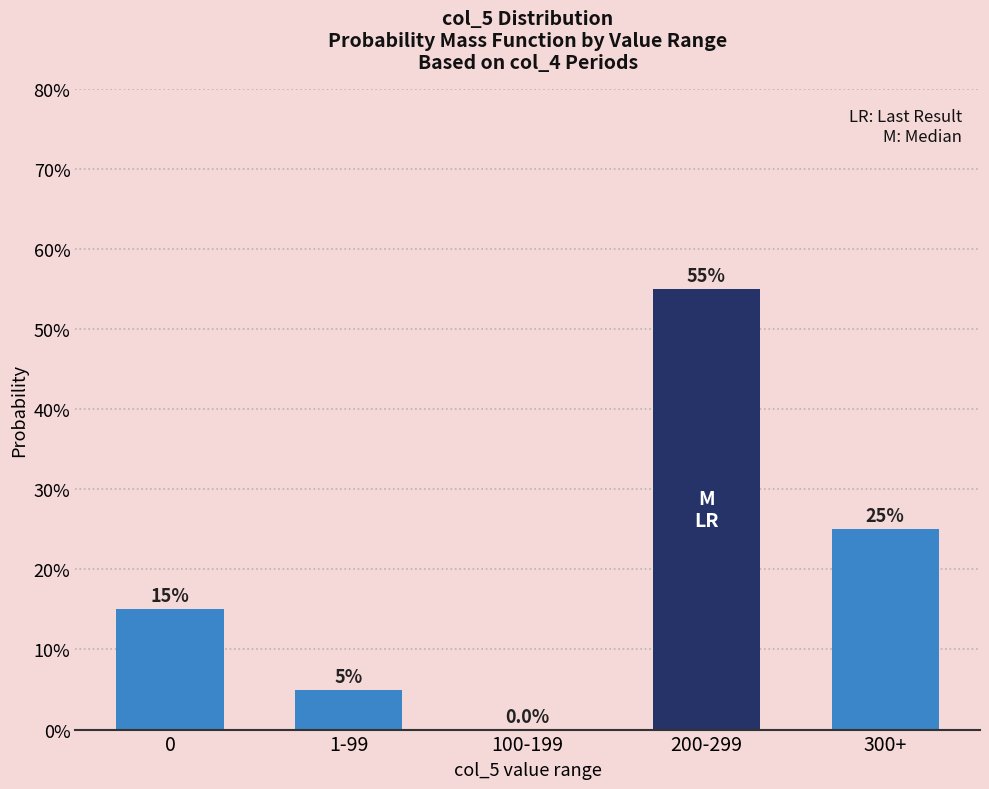

The chart shows a value of 0.1 at 0. True or false?

False